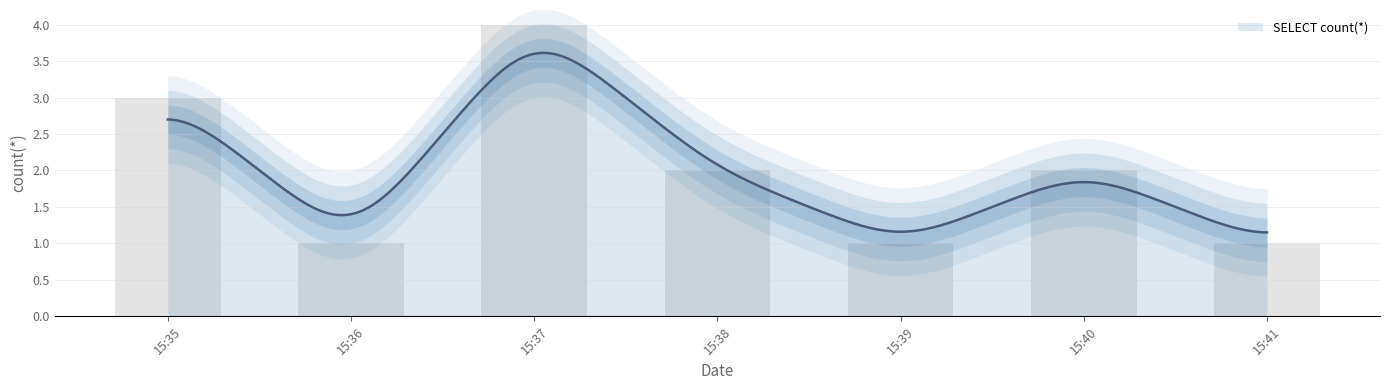

Reading left to right, what are all the values shown in this chart?

3	1	4	2	1	2	1